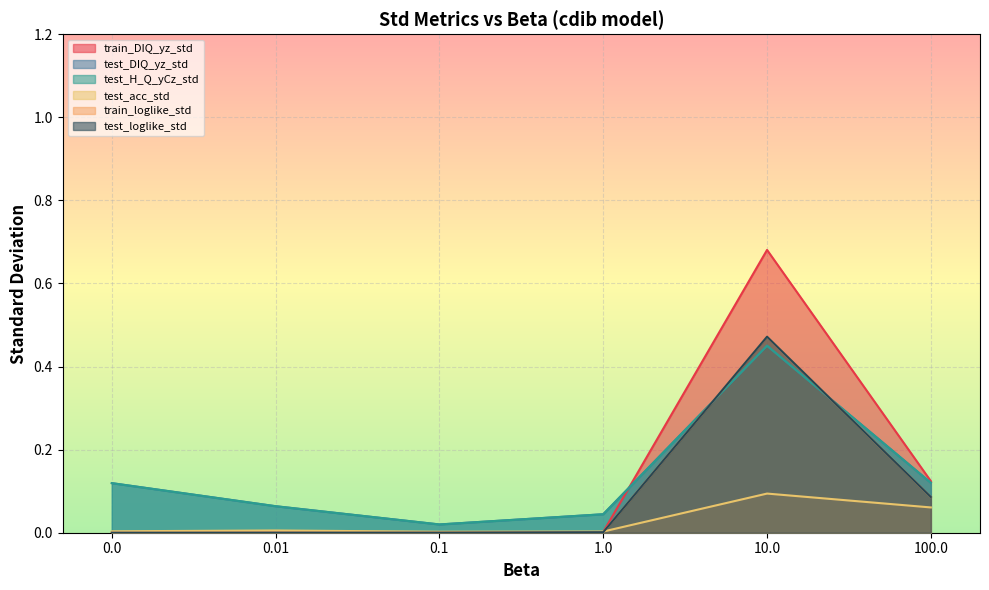

Reading right to left, what are all the values shown in this chart?

train_DIQ_yz_std: 0.1	0.7	0.0	0.0	0.0	0.0
test_DIQ_yz_std: 0.1	0.5	0.0	0.0	0.1	0.1
test_H_Q_yCz_std: 0.1	0.5	0.0	0.0	0.1	0.1
test_acc_std: 0.1	0.1	0.0	0.0	0.0	0.0
train_loglike_std: 0.1	0.5	0.0	0.0	0.0	0.0
test_loglike_std: 0.1	0.5	0.0	0.0	0.0	0.0